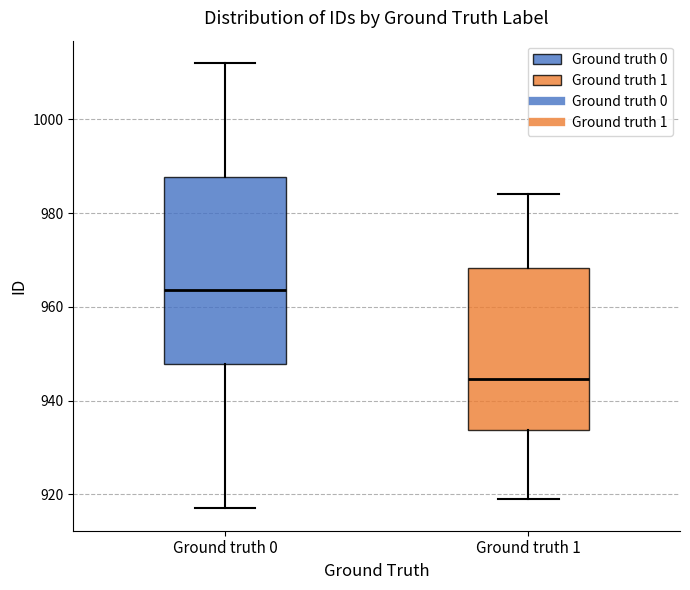

Which box's median line is the highest?

Ground truth 0